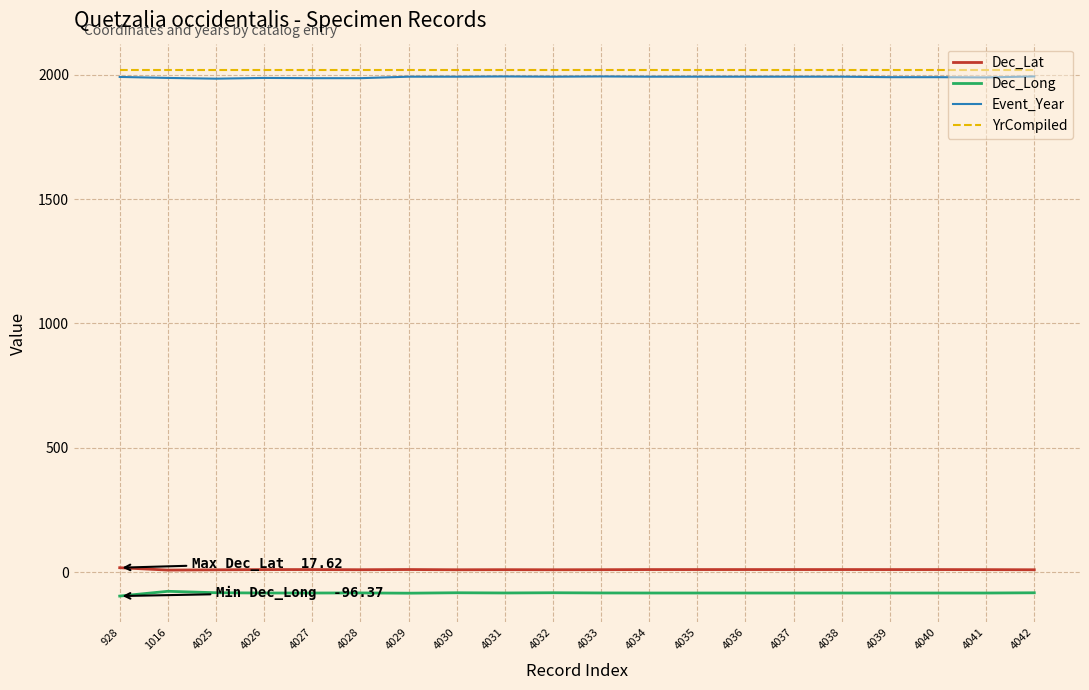

What is the greatest value displayed?

2019.0